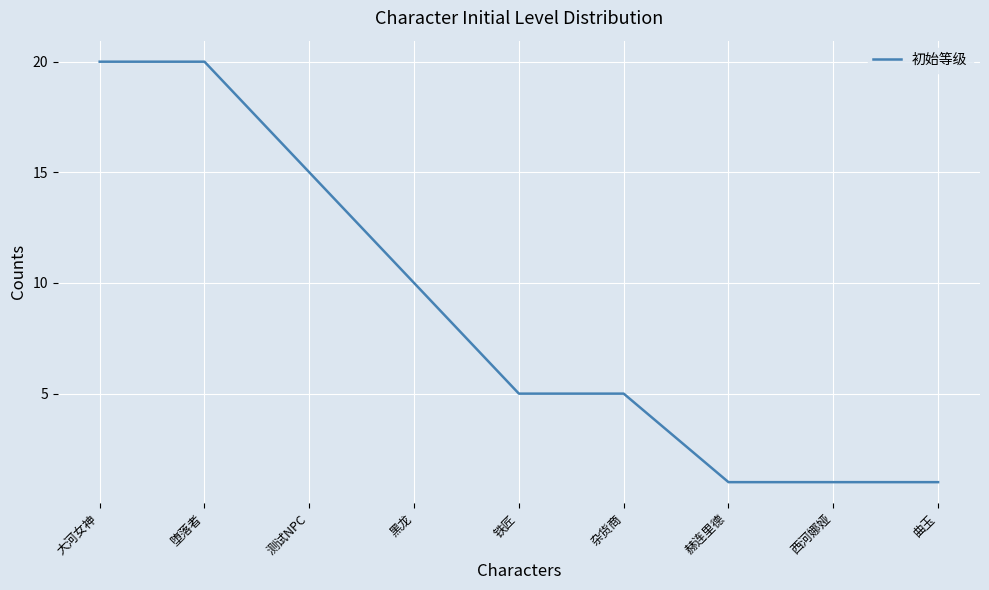

What is the change in value from 大河女神 to 铁匠?

-15